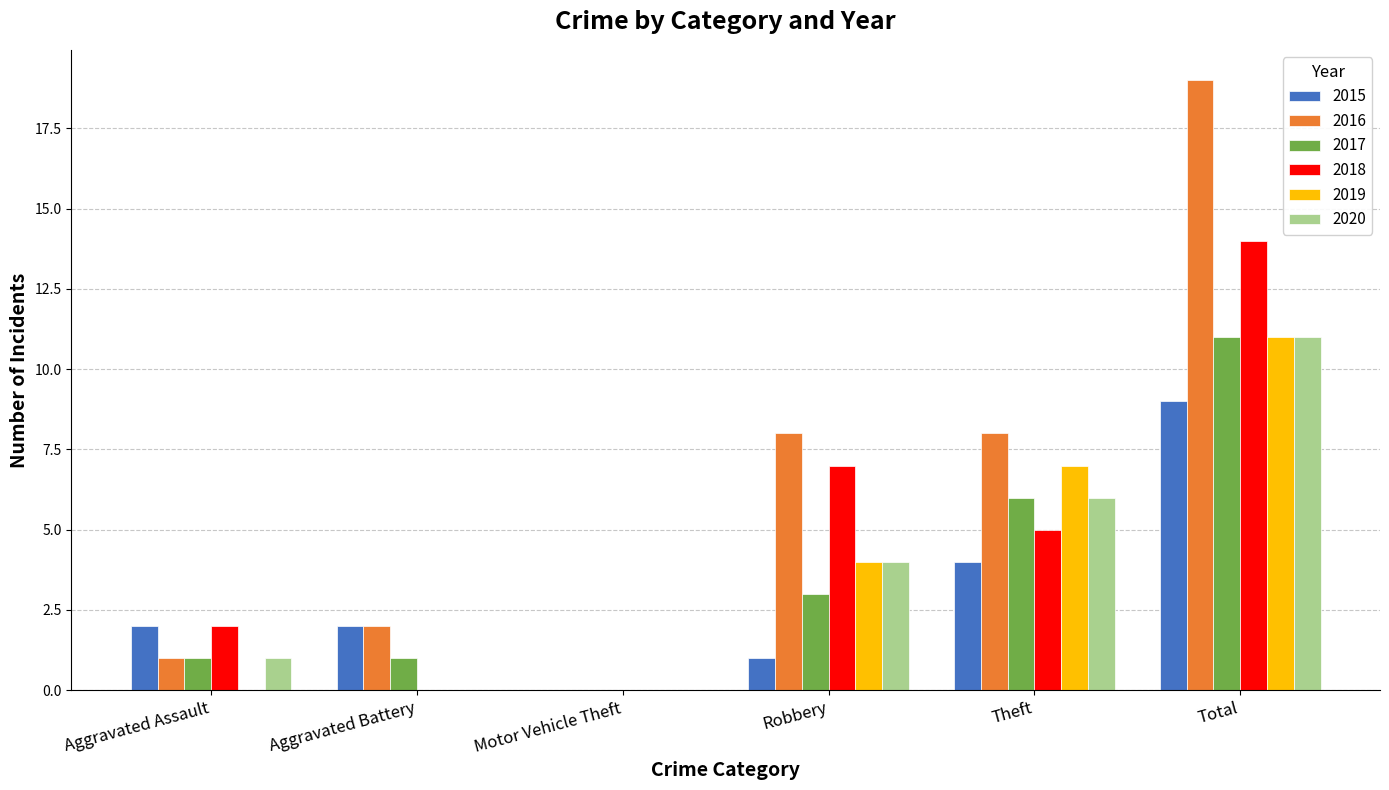

Are the bars horizontal?

No